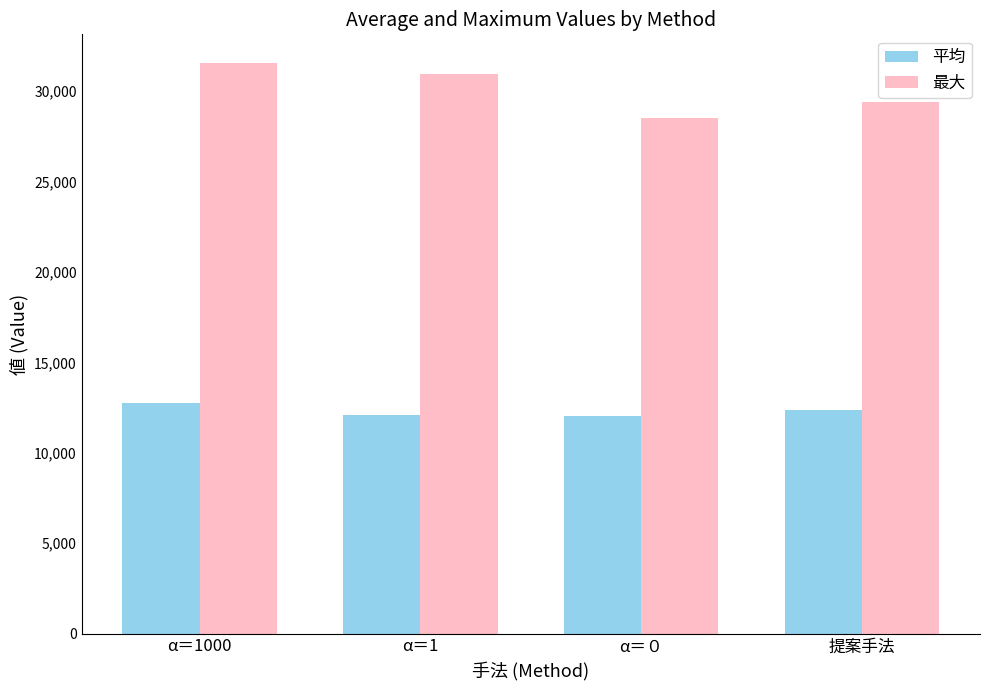

True or false: 平均 has a value of 12024.0 at α＝０.

True